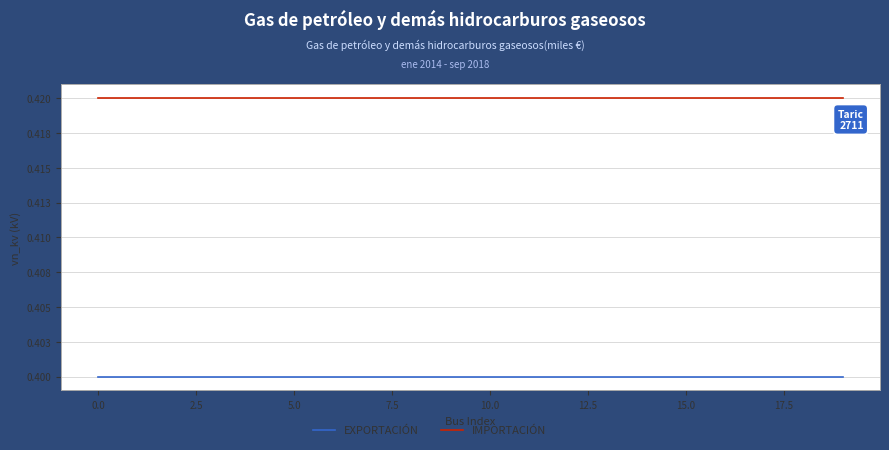

True or false: IMPORTACIÓN and EXPORTACIÓN intersect in this chart.

False